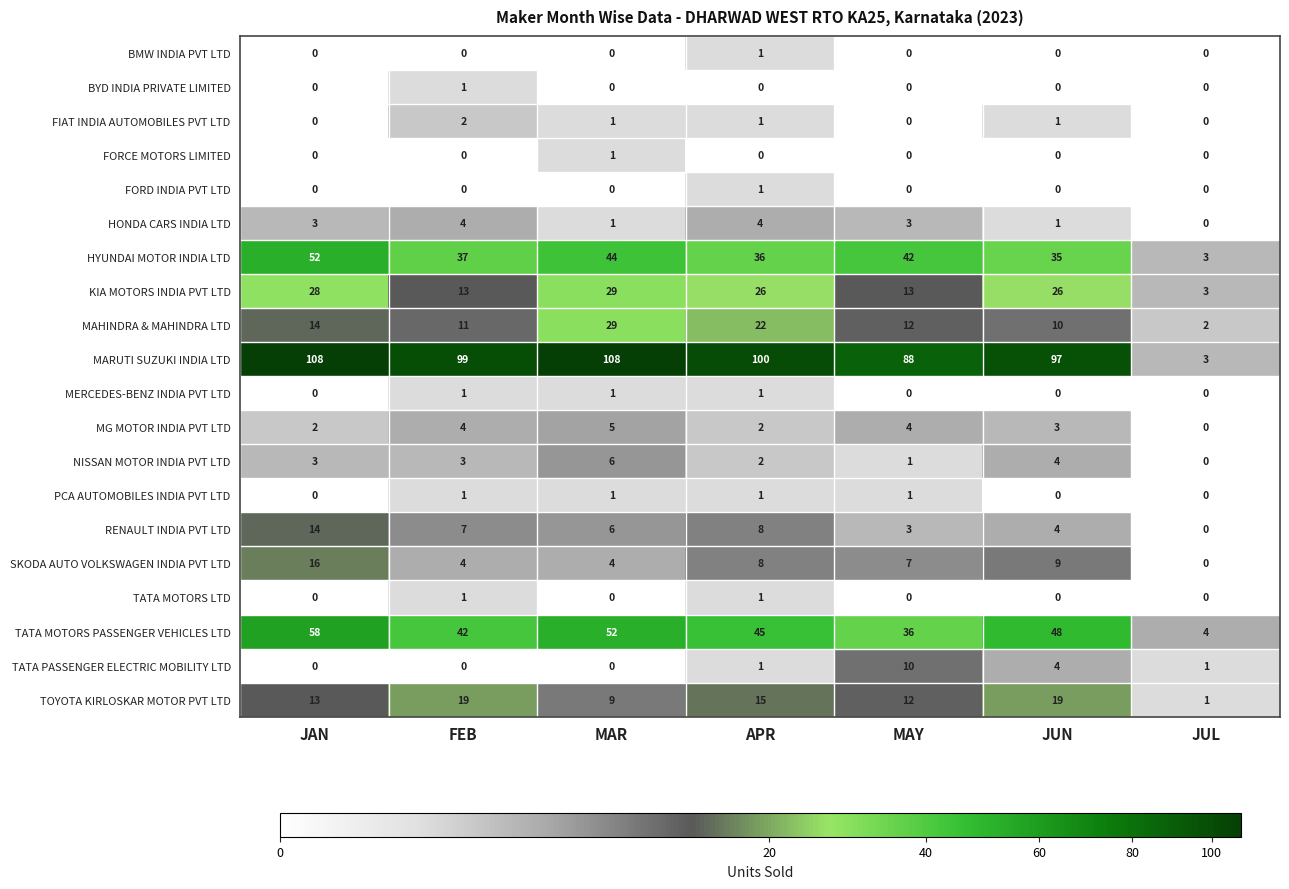

What is the greatest value displayed?

108